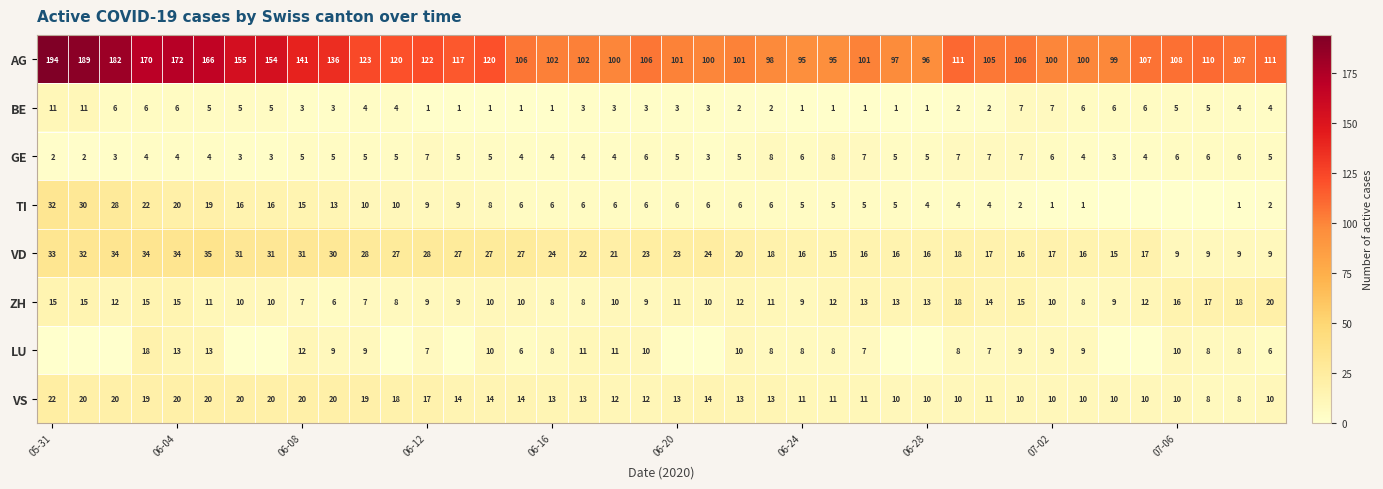

What is the total value across all series at 07-06?

164